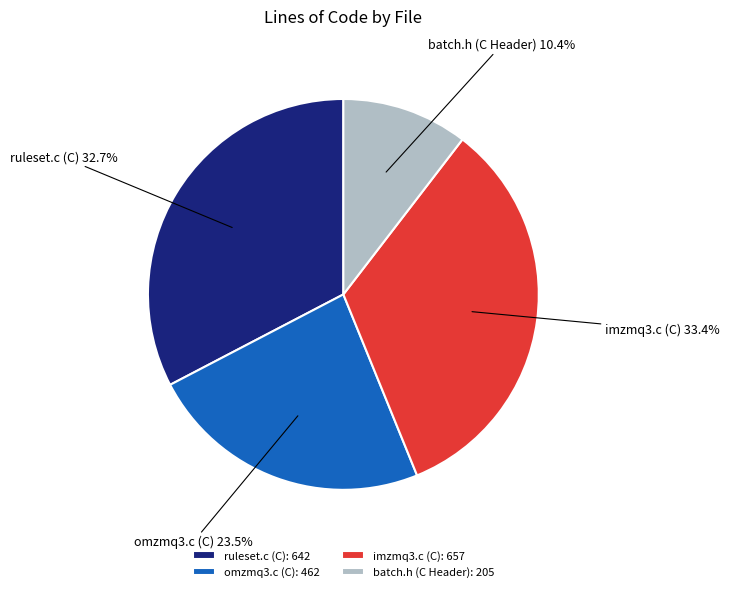

How many segments does this pie chart have?

4